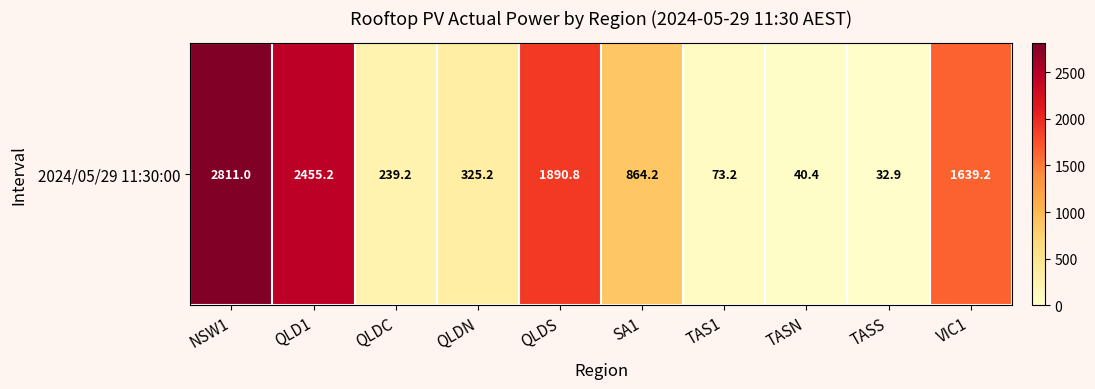

How many categories are shown in the chart?

10